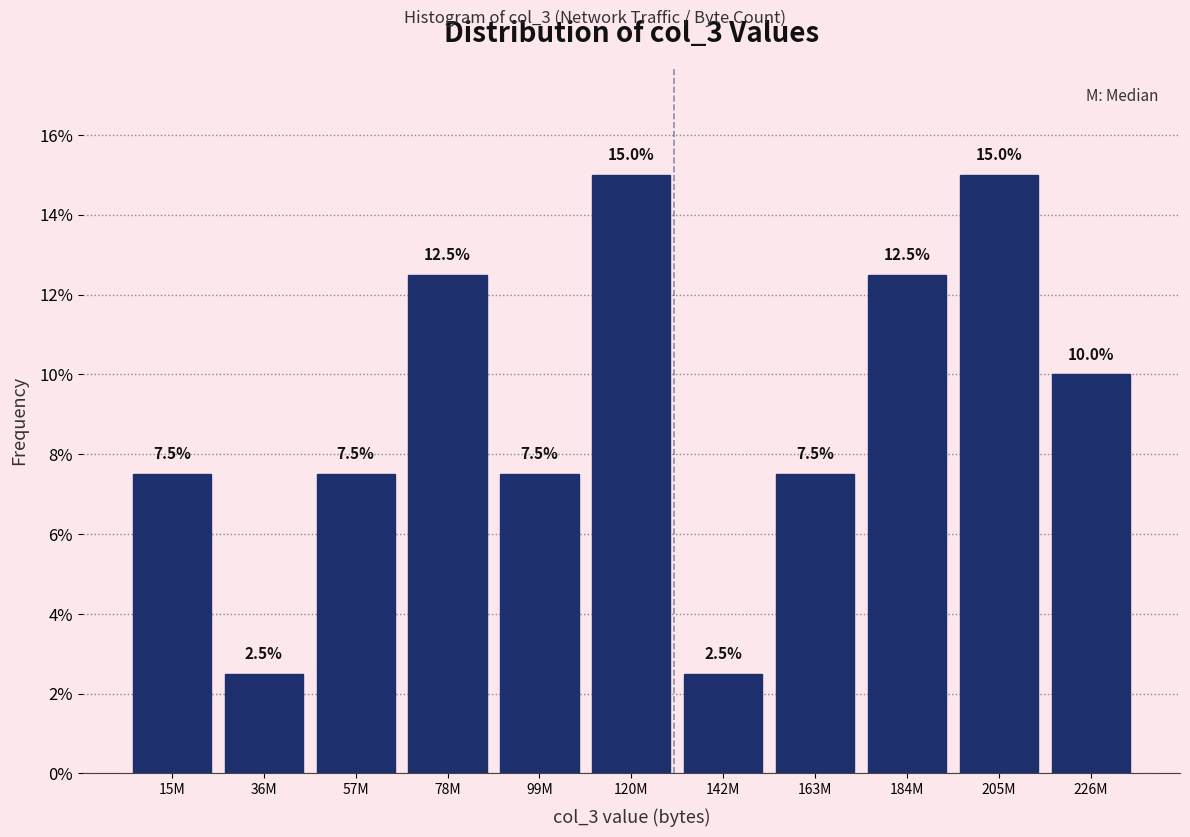

Reading right to left, extract all data points from this chart.

226M=10.0	205M=15.0	184M=12.5	163M=7.5	142M=2.5	120M=15.0	99M=7.5	78M=12.5	57M=7.5	36M=2.5	15M=7.5